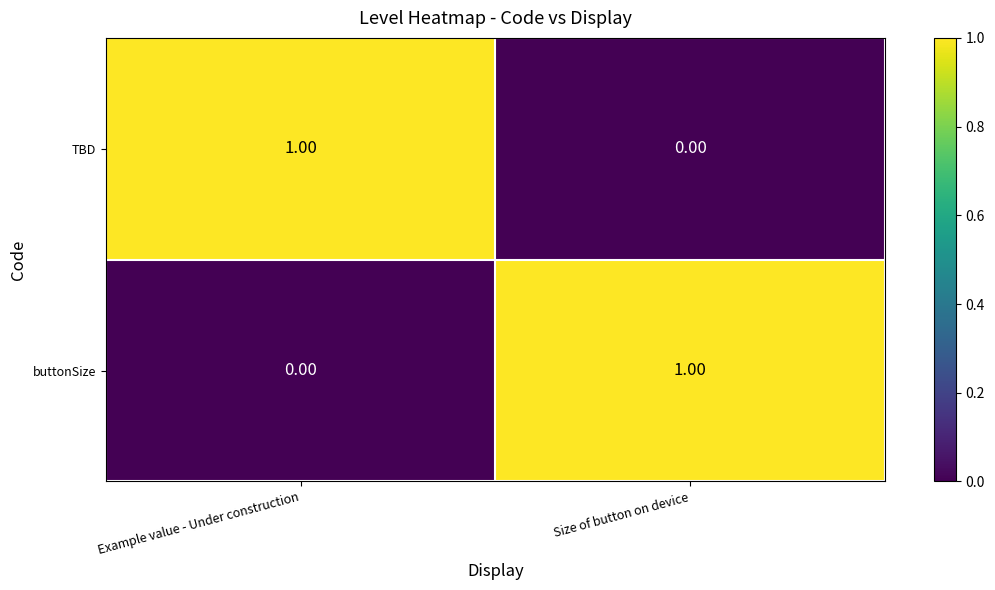

Rank the categories by TBD value from lowest to highest.

Size of button on device, Example value - Under construction